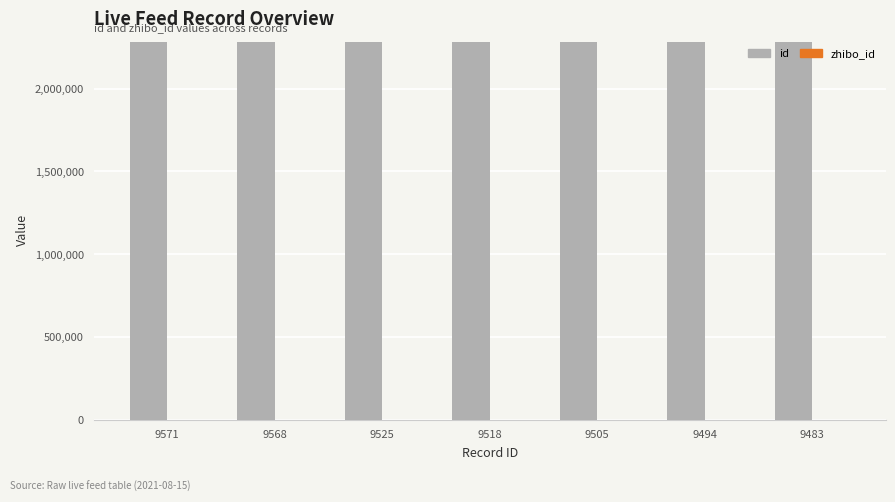

What is the sum of the id values at 9505 and 9525?

4559030